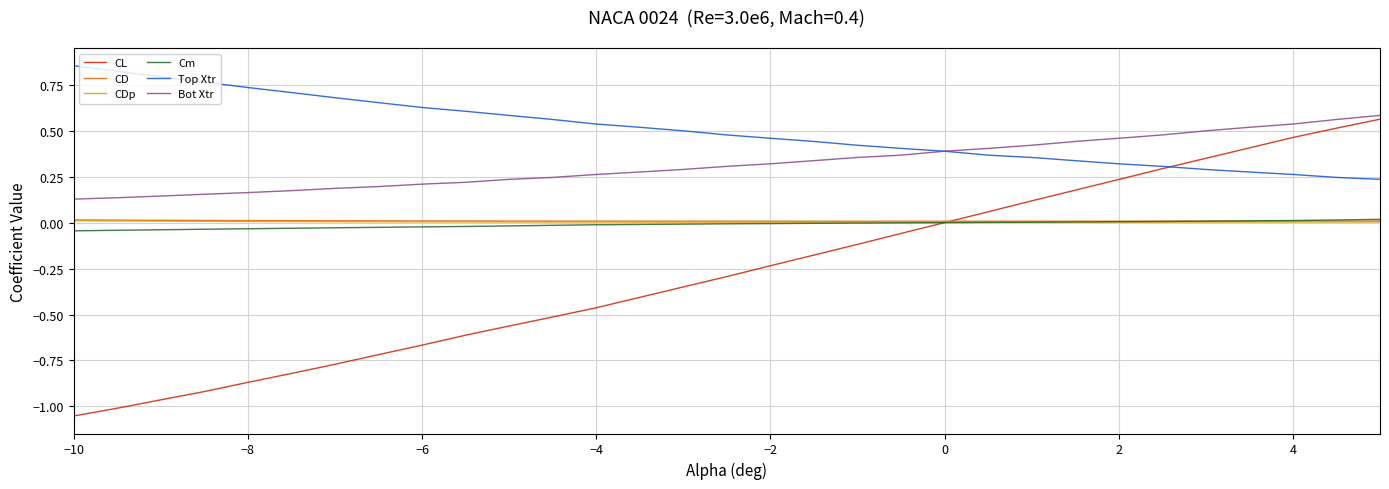

Which series has the largest total across all categories?

Top Xtr